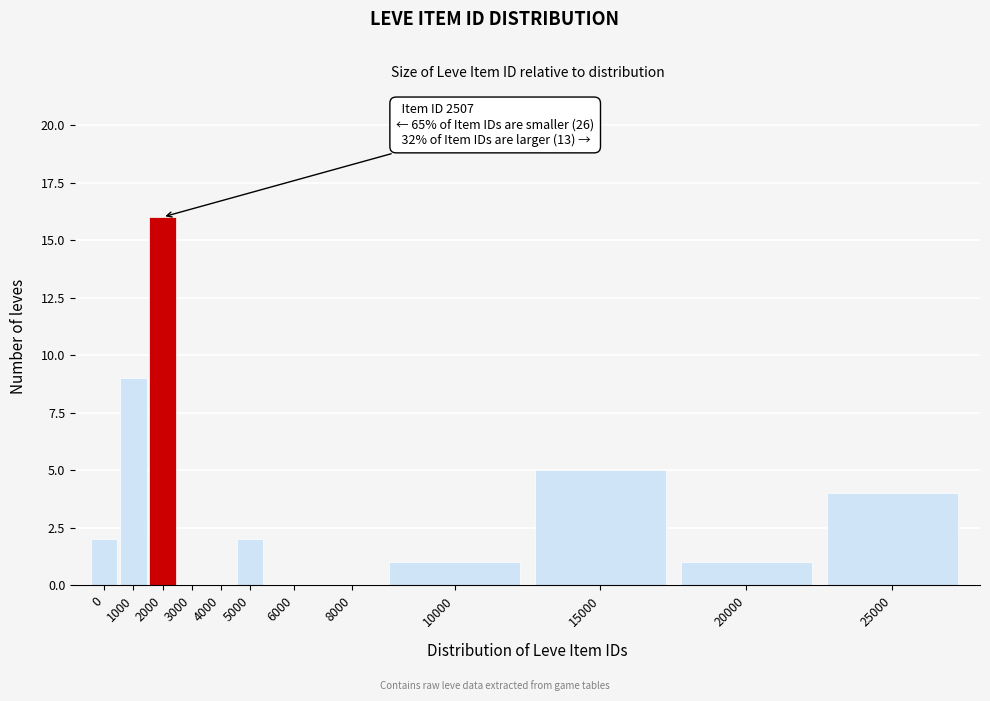

Reading left to right, what are all the values shown in this chart?

0=2	1000=9	2000=16	3000=0	4000=0	5000=2	6000=0	8000=0	10000=1	15000=5	20000=1	25000=4